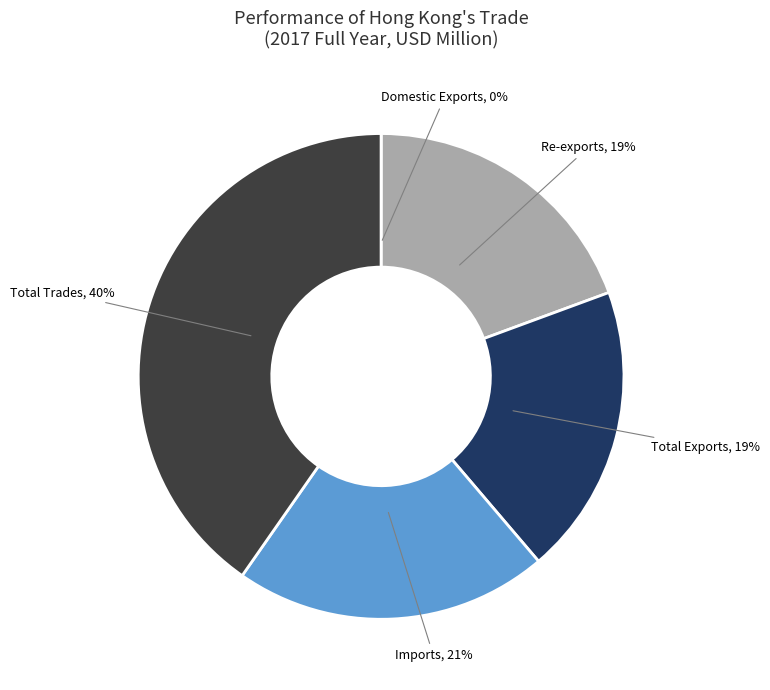

Which category has the biggest portion of the pie?

Total Trades